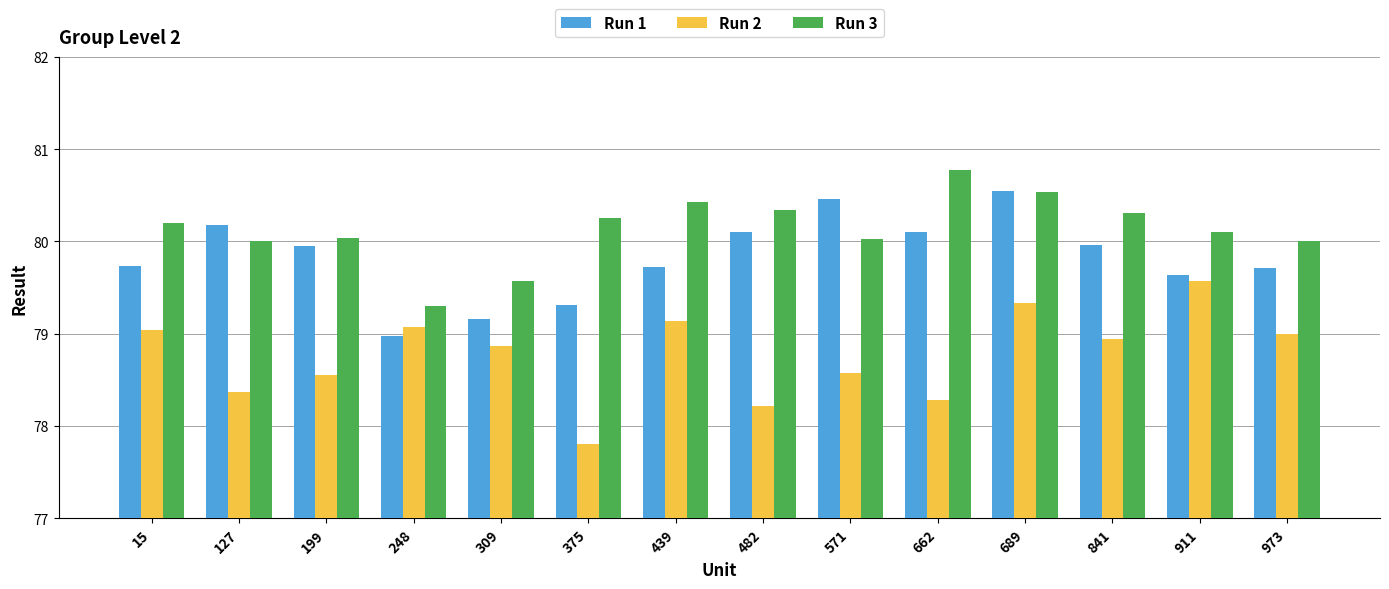

True or false: Run 3 has a value of 109.9 at 973.

False